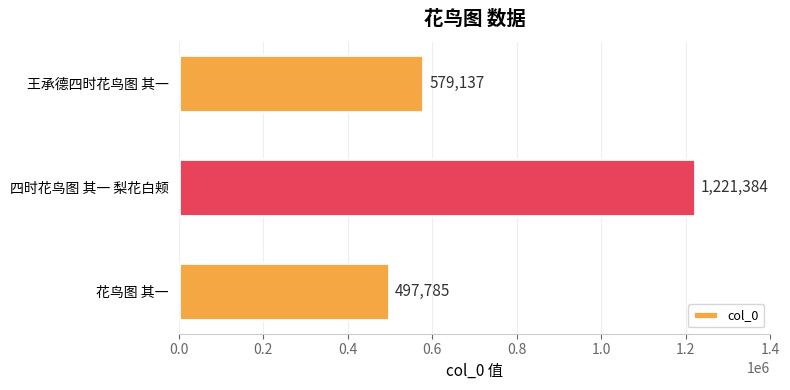

What is the minimum value shown in the chart?

497785